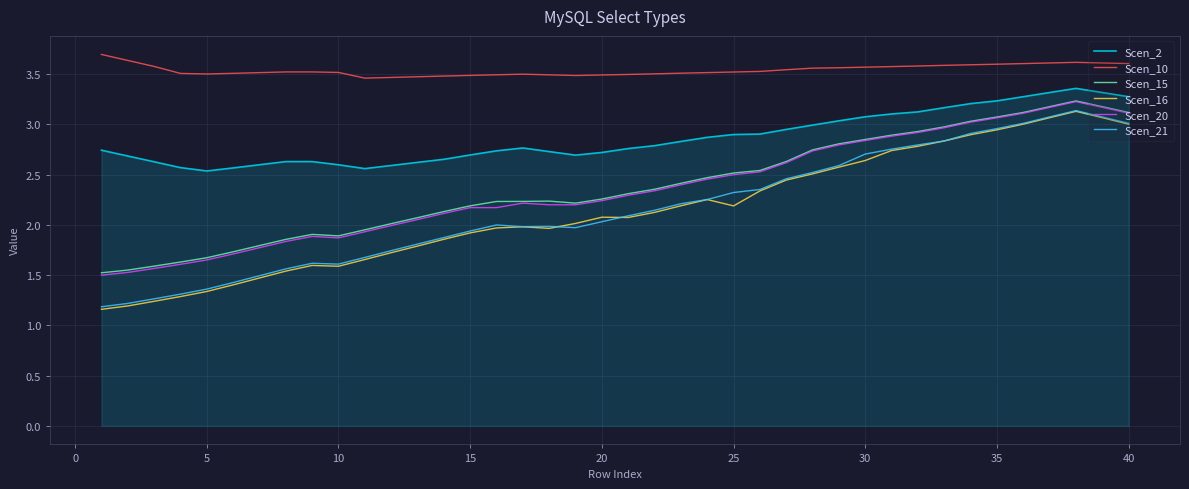

Which series has the largest total across all categories?

Scen_10